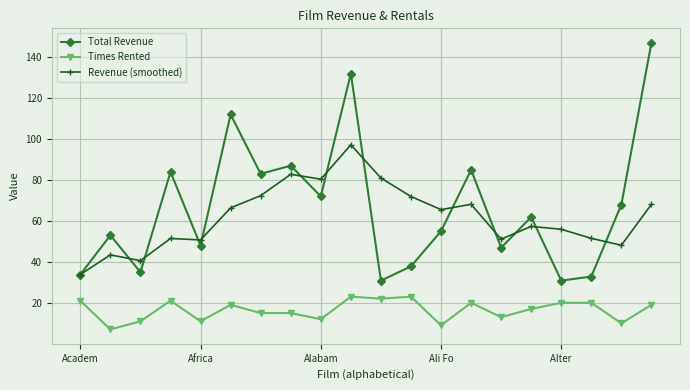

At how many categories does at least one series exceed 93?

3